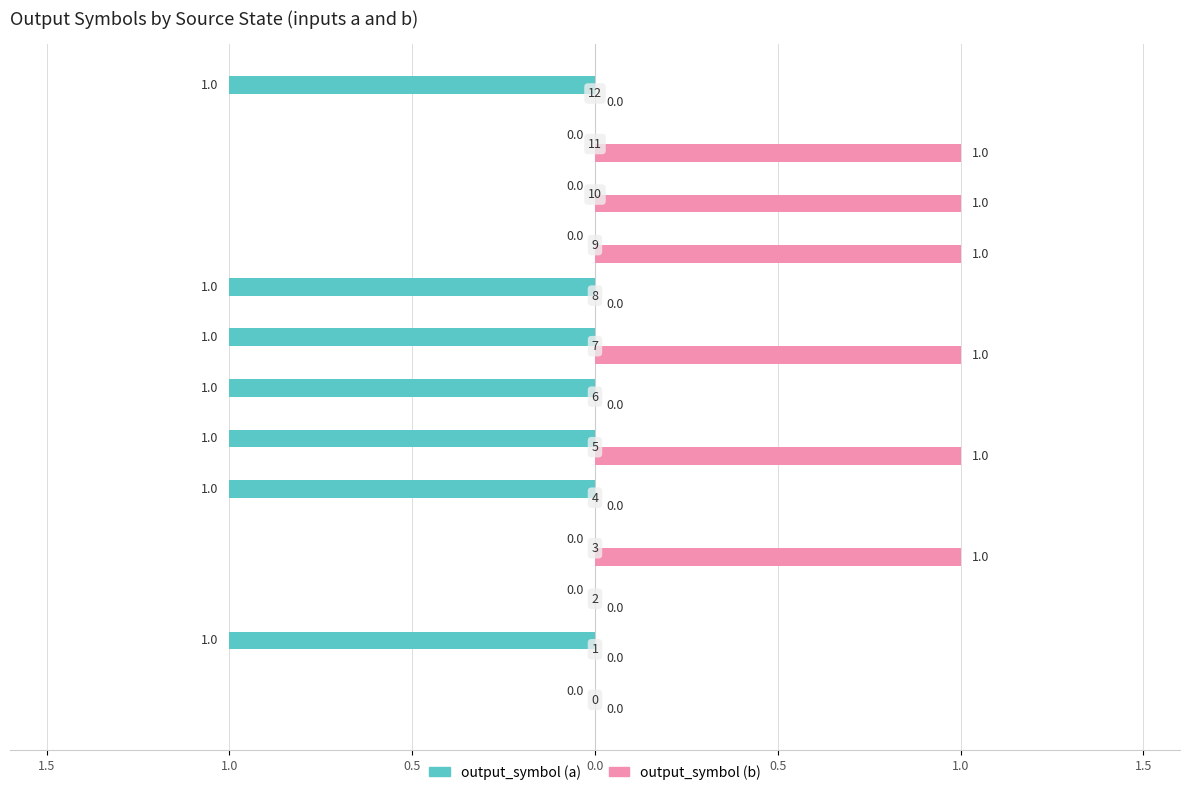

What are all the series names shown in the legend?

output_symbol (a), output_symbol (b)